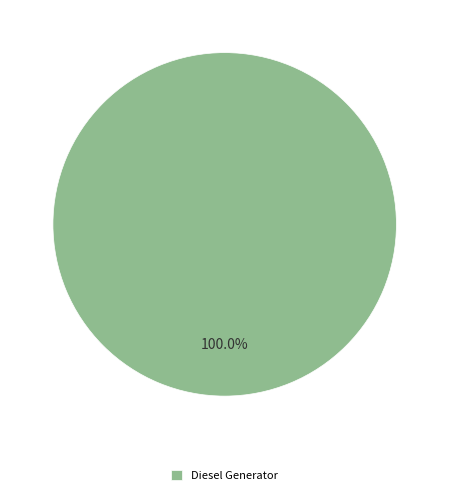

Rank the categories by value from lowest to highest.

Diesel Generator